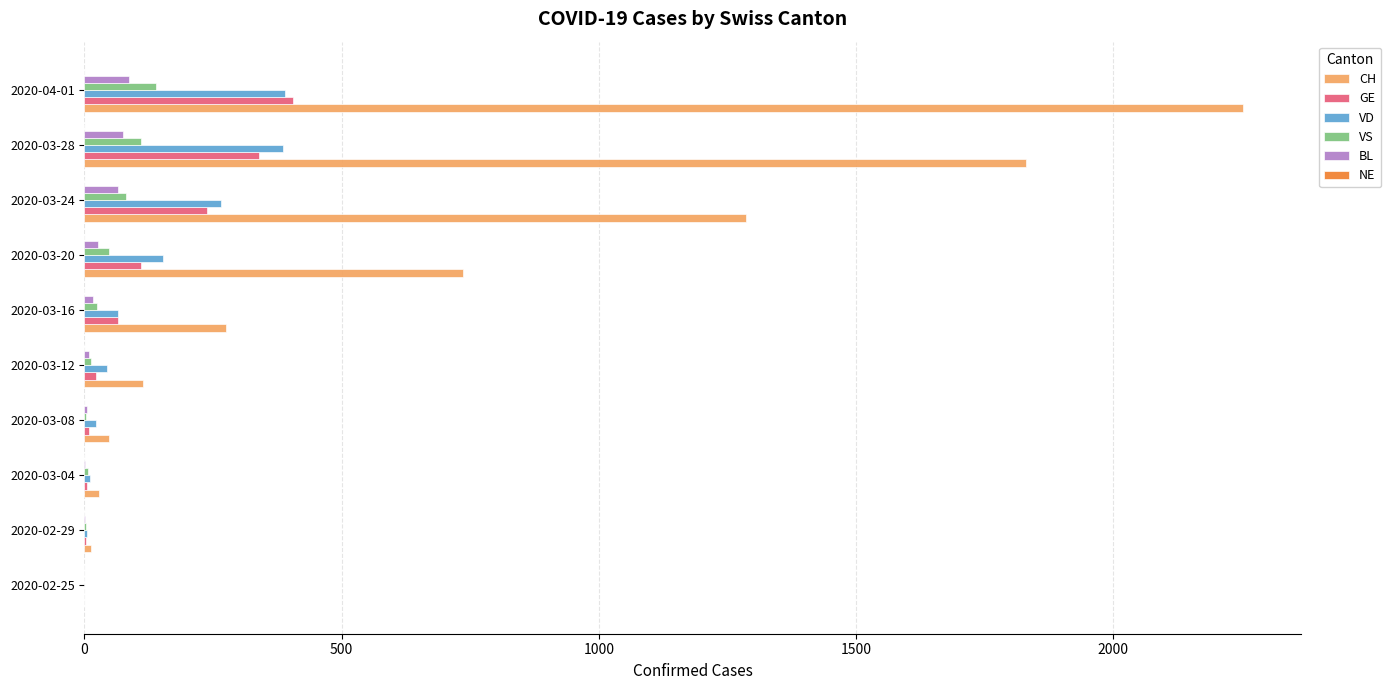

Is the value of CH at 2020-03-12 greater than the value of VD at 2020-02-25?

Yes